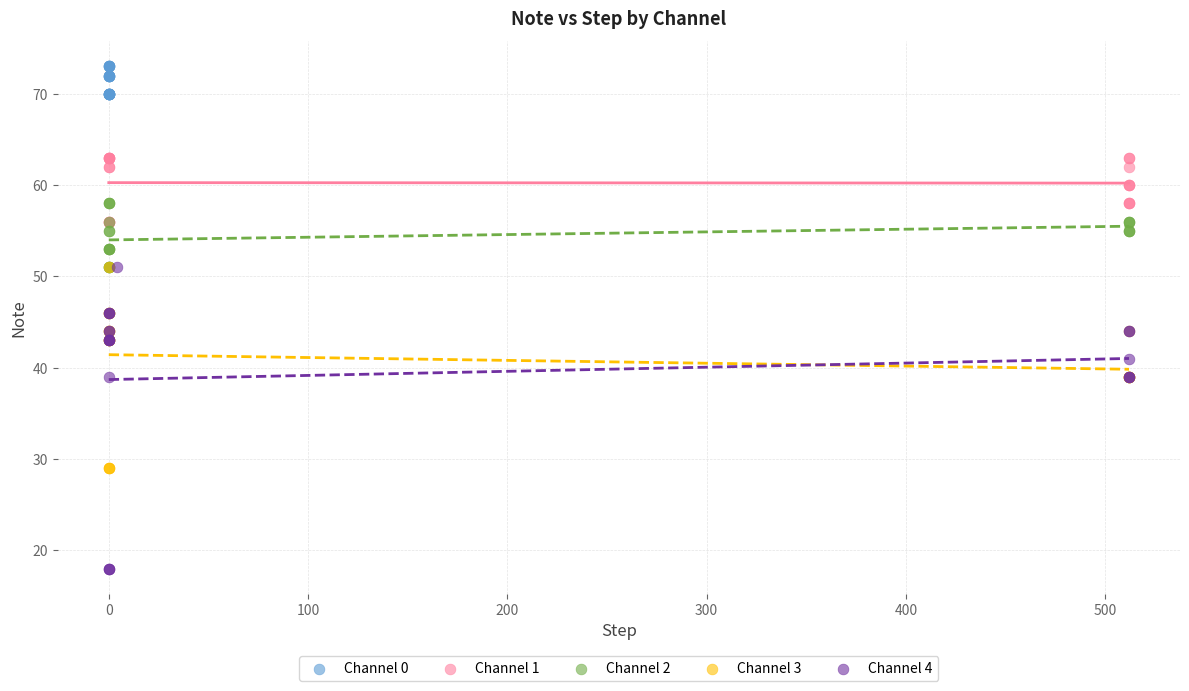

Which series reaches the maximum Y coordinate?

Channel 0